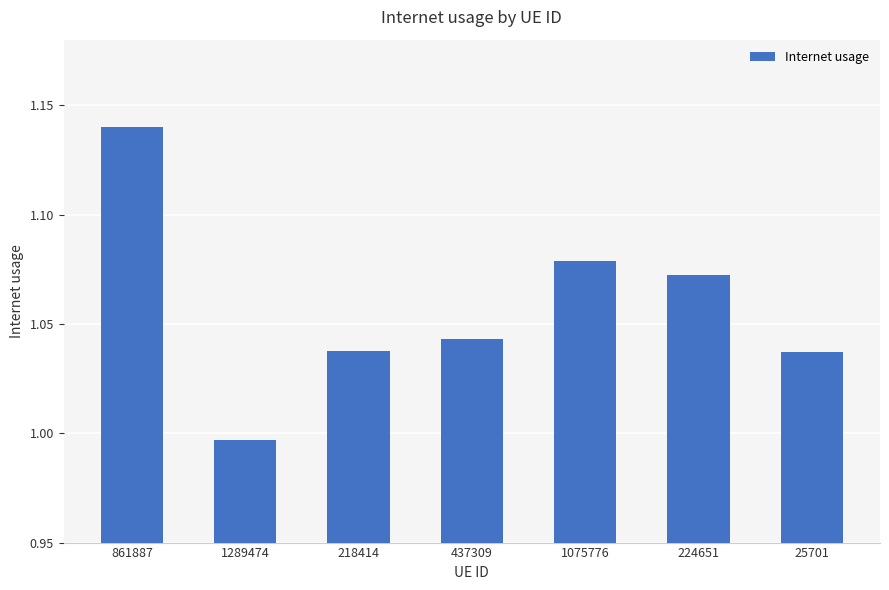

What is the sum of the values at 224651 and 437309?

2.1